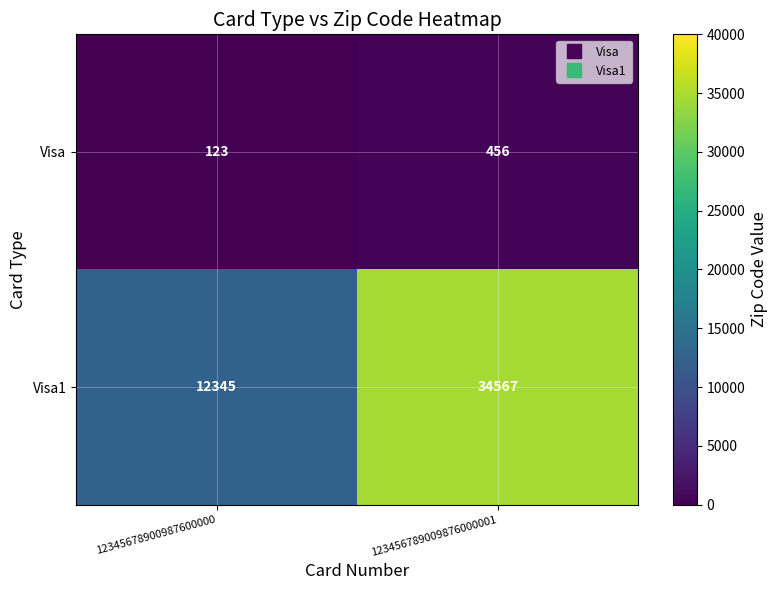

What is the smallest value displayed?

123